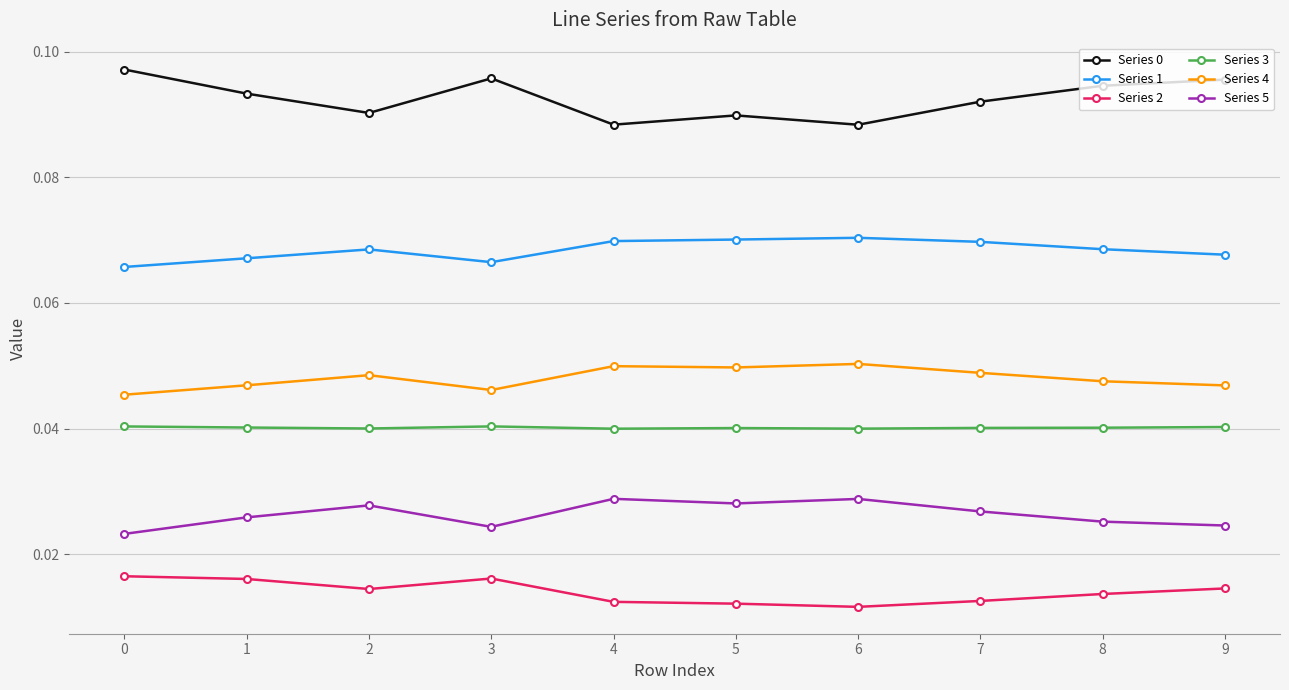

True or false: Series 2 and Series 4 intersect in this chart.

False